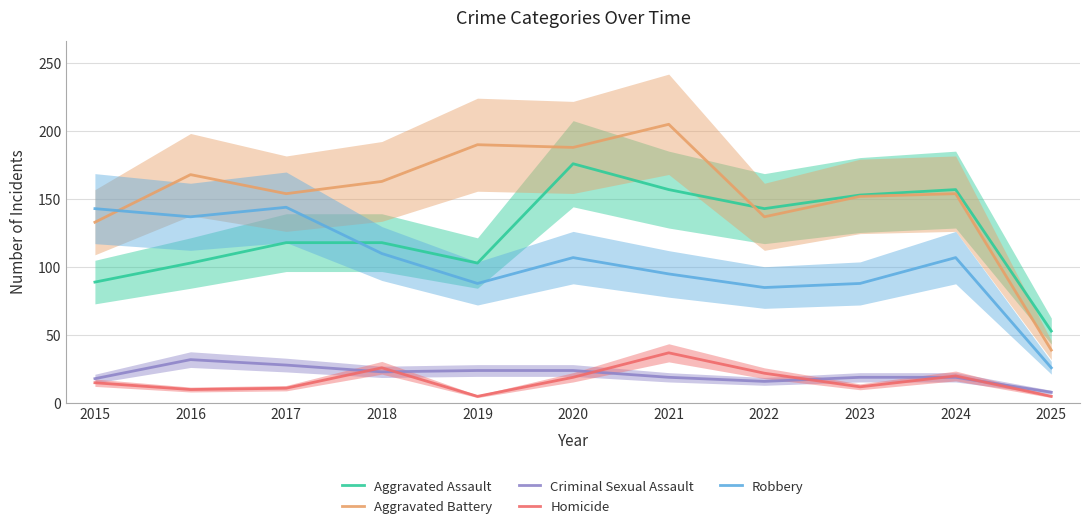

At 2017, list the series in order from smallest to largest.

Homicide, Criminal Sexual Assault, Aggravated Assault, Robbery, Aggravated Battery